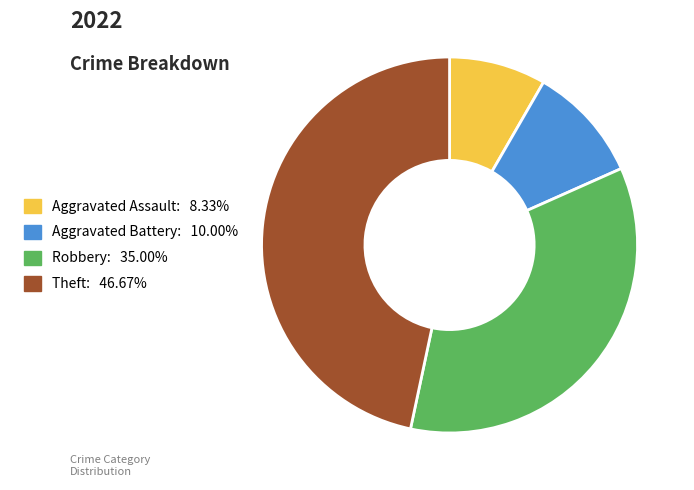

Does Robbery account for over 50% of the chart?

No